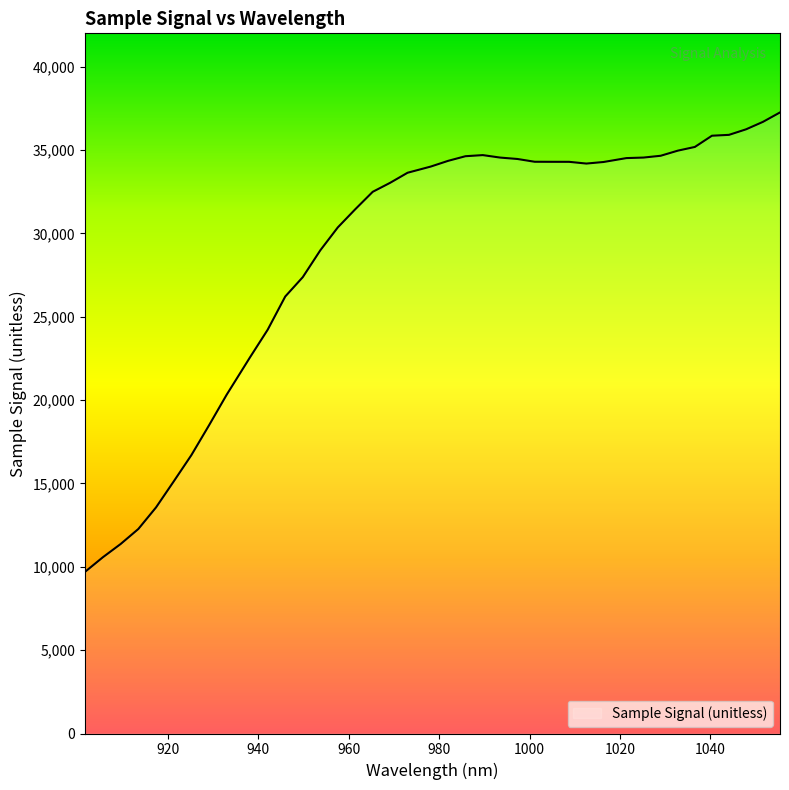

What is the smallest value displayed?

9701